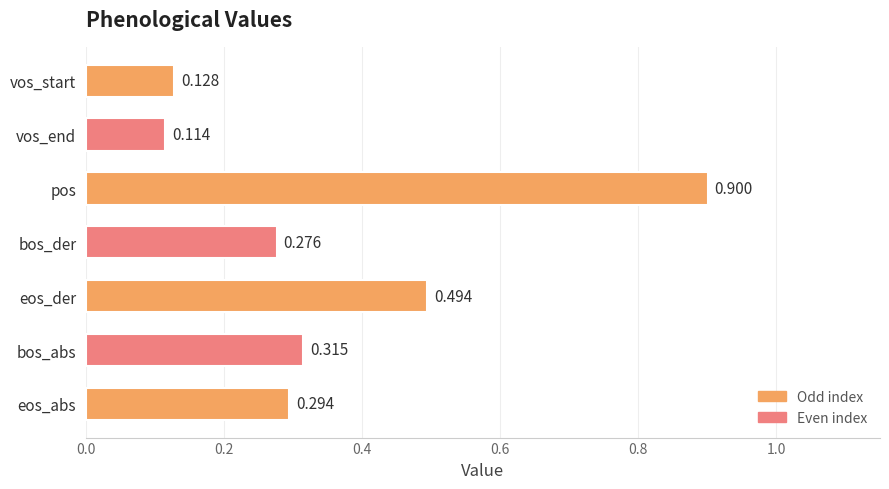

Which has a higher value, eos_abs or vos_start?

eos_abs